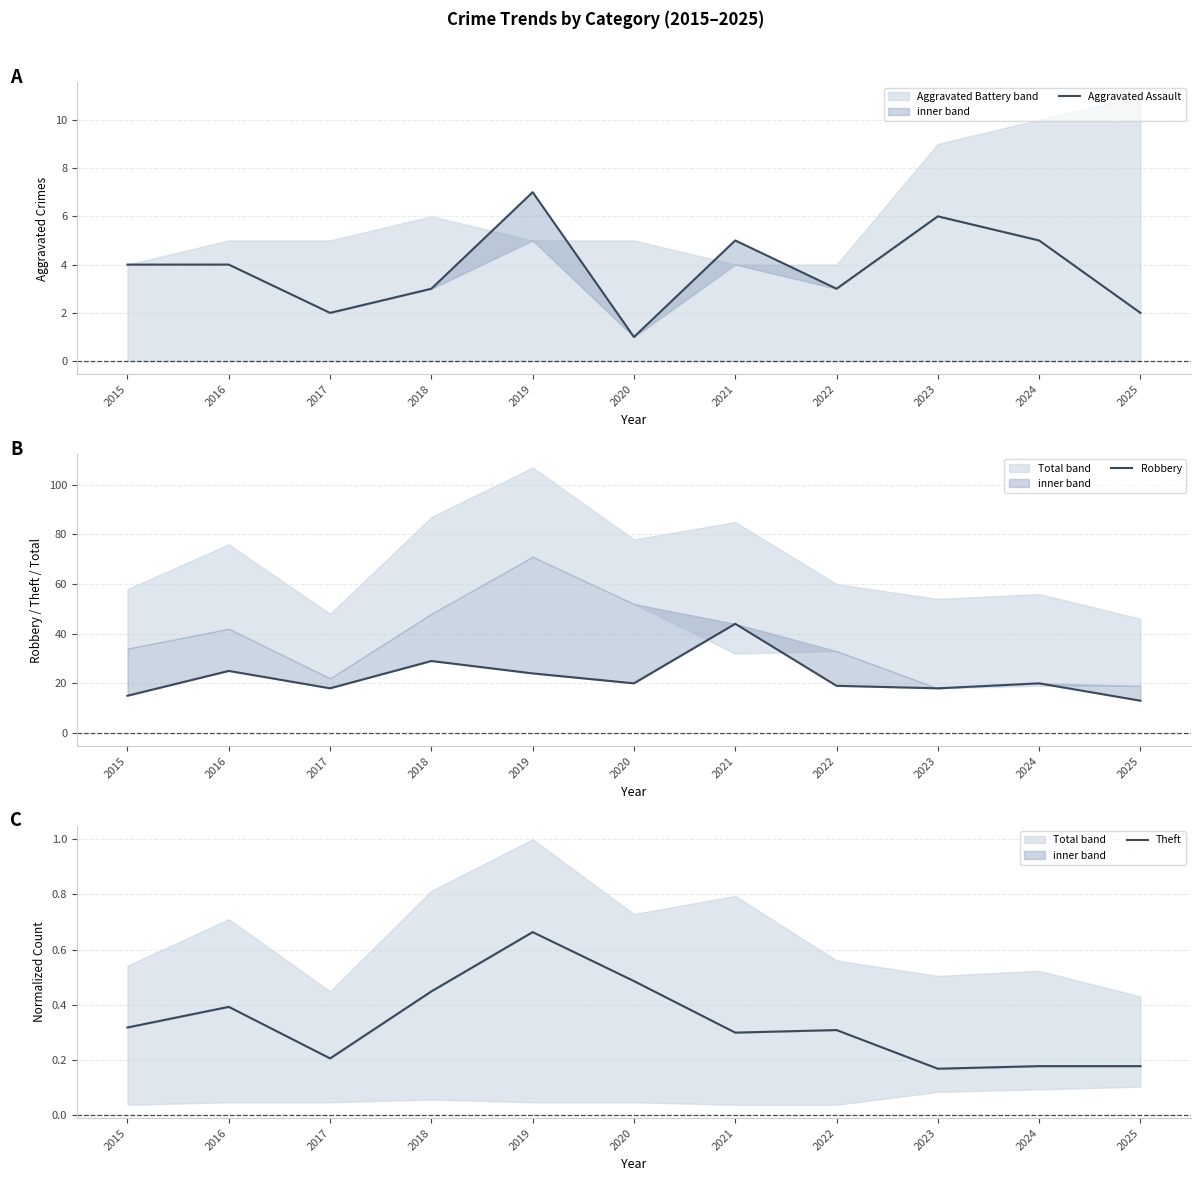

At which label is Robbery closest to 28?

2018